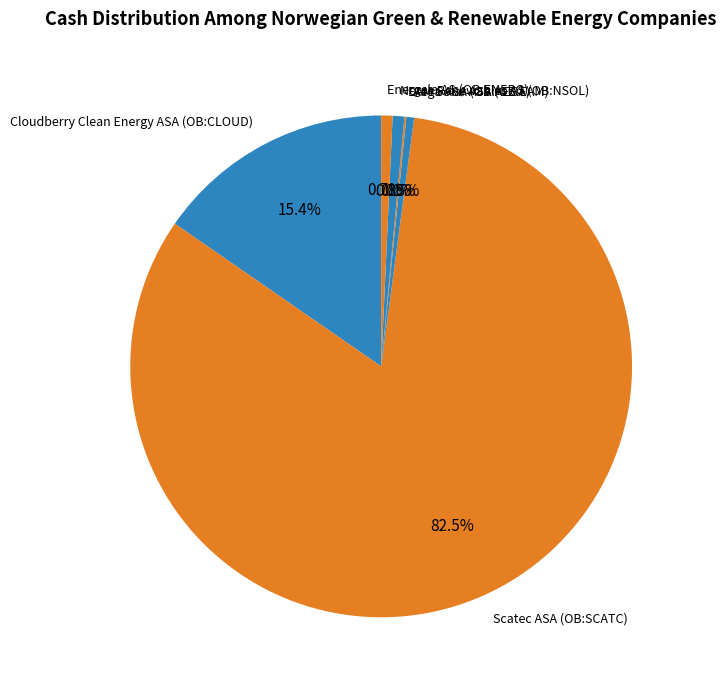

Which category has the biggest portion of the pie?

Scatec ASA (OB:SCATC)